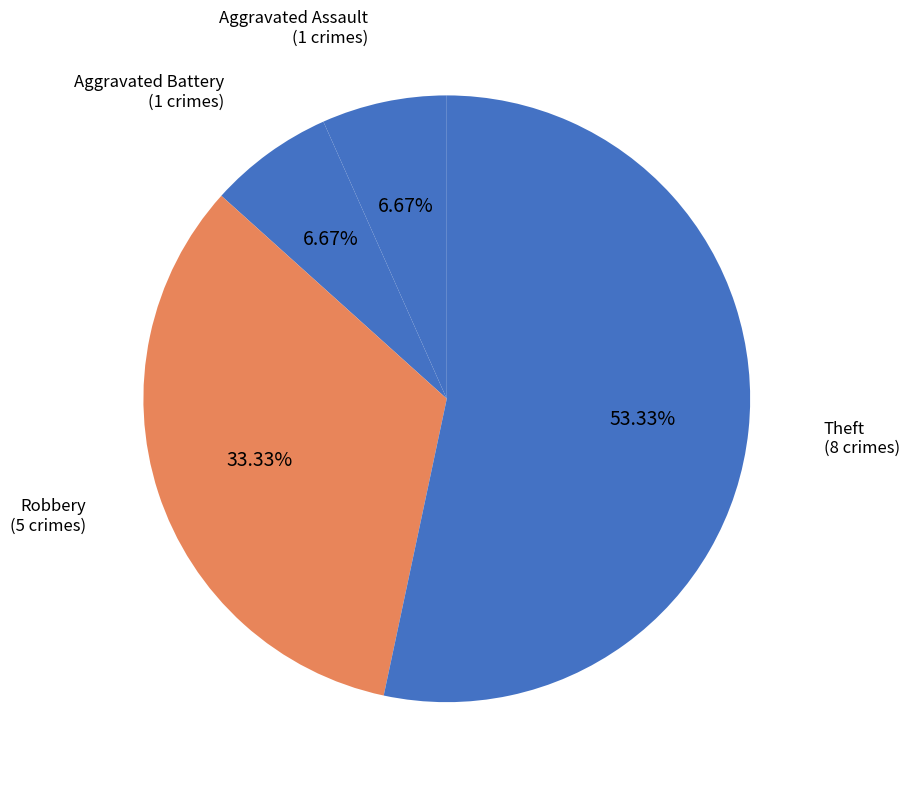

Does any single category account for the majority?

Yes